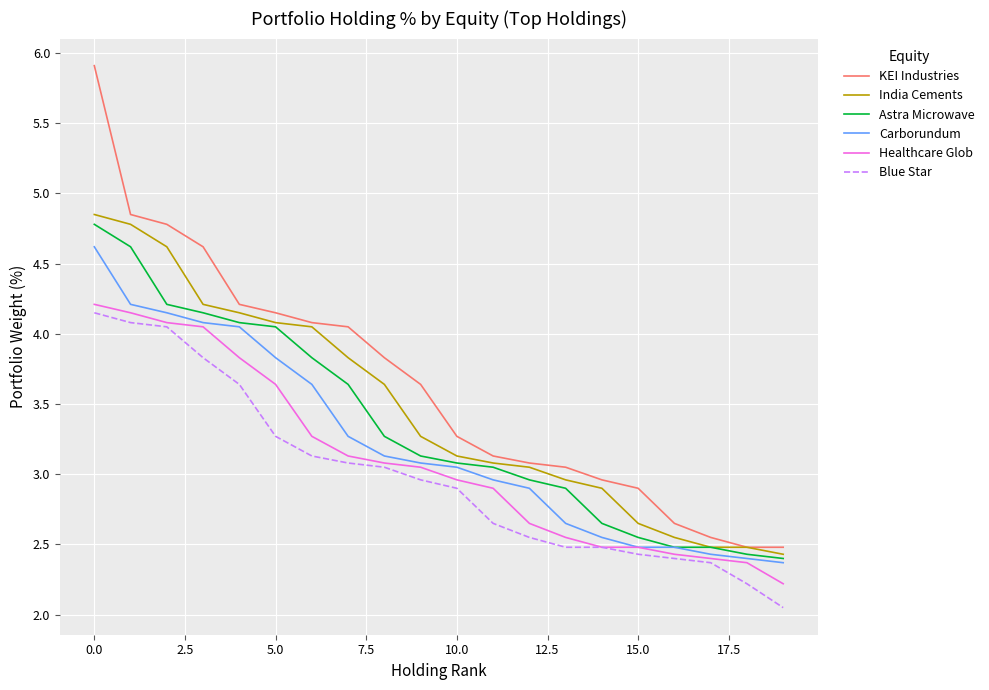

True or false: Healthcare Glob and KEI Industries cross at least once.

False